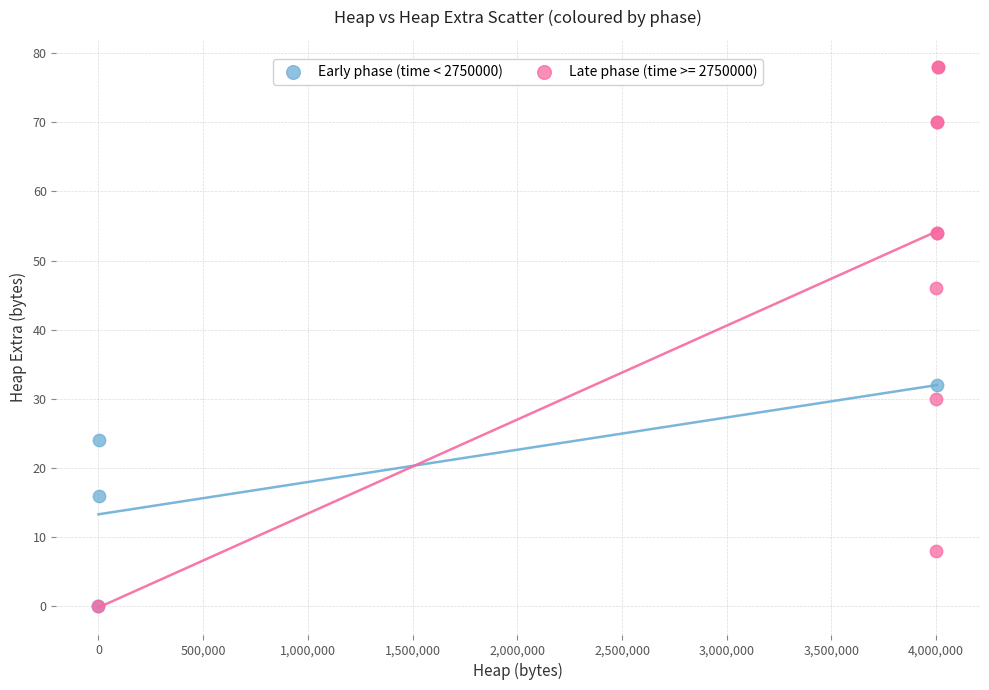

Which series has the widest spread of Y values?

Late phase (time >= 2750000)